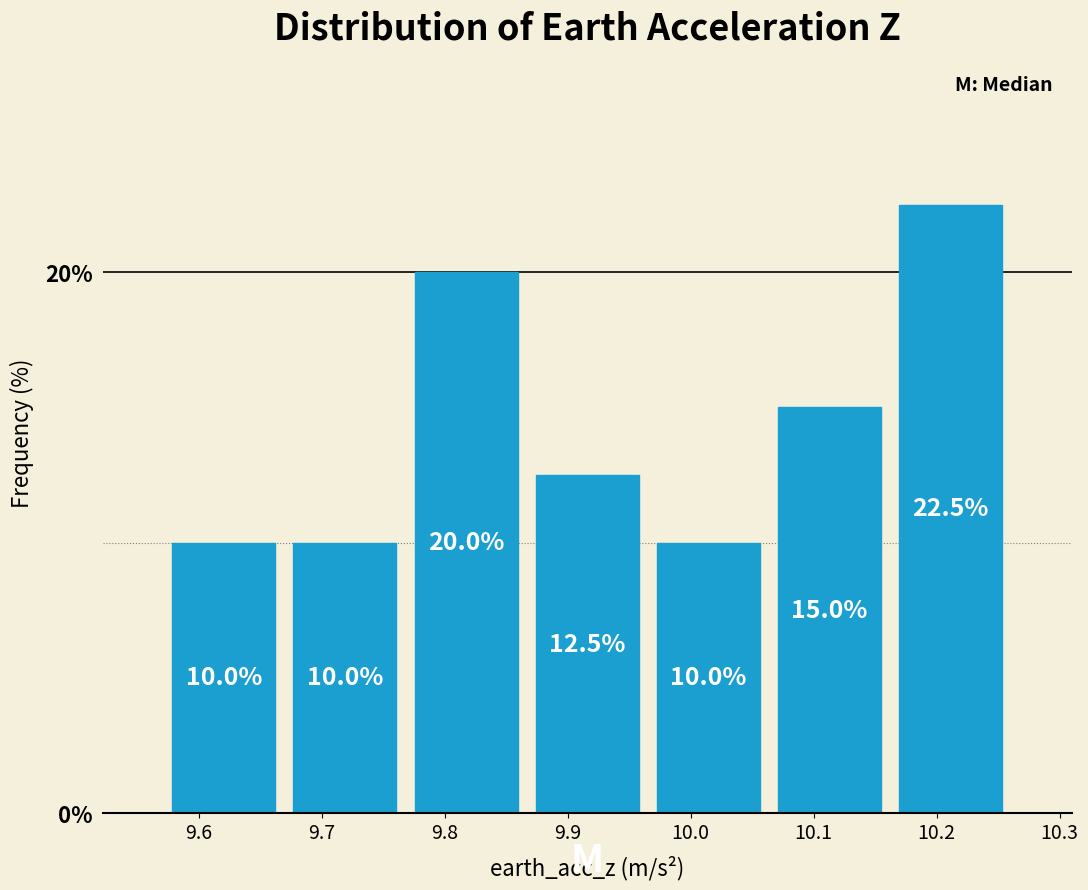

Reading left to right, transcribe this chart: for each bar, give the range it covers on the x-axis and its height. The bar edges are not printed on the chart, so give them approximately, as read against the axis.

9.57 to 9.67: 10.0
9.67 to 9.77: 10.0
9.77 to 9.87: 20.0
9.87 to 9.97: 12.5
9.97 to 10.06: 10.0
10.06 to 10.16: 15.0
10.16 to 10.26: 22.5